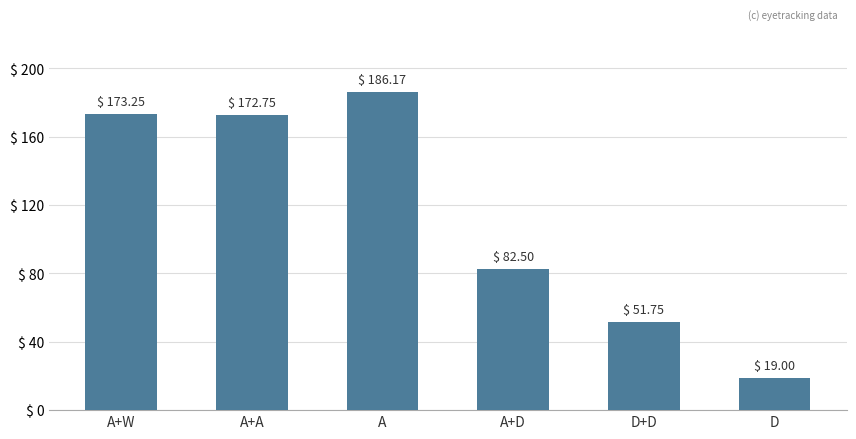

Count the number of values greater than 172.

3